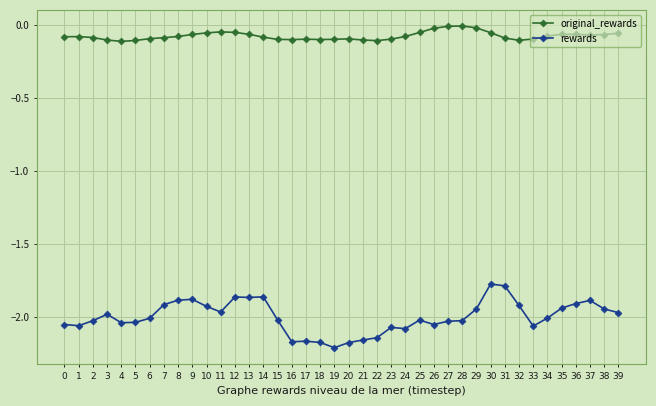

Where does the rewards series first go above -2?

3